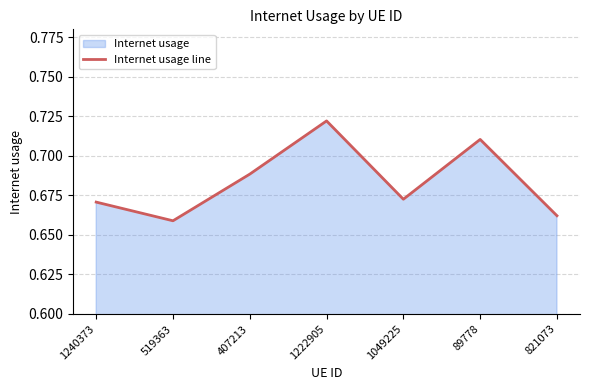

How many lines are shown in the chart?

1